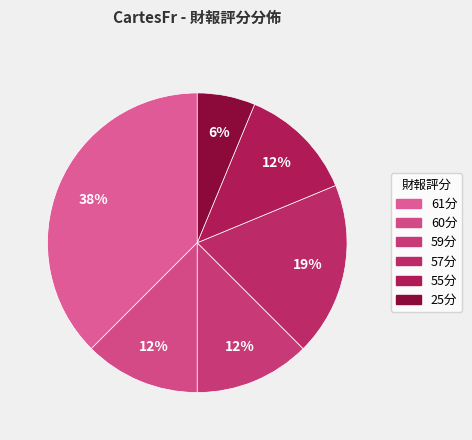

How many slices are in this pie chart?

6